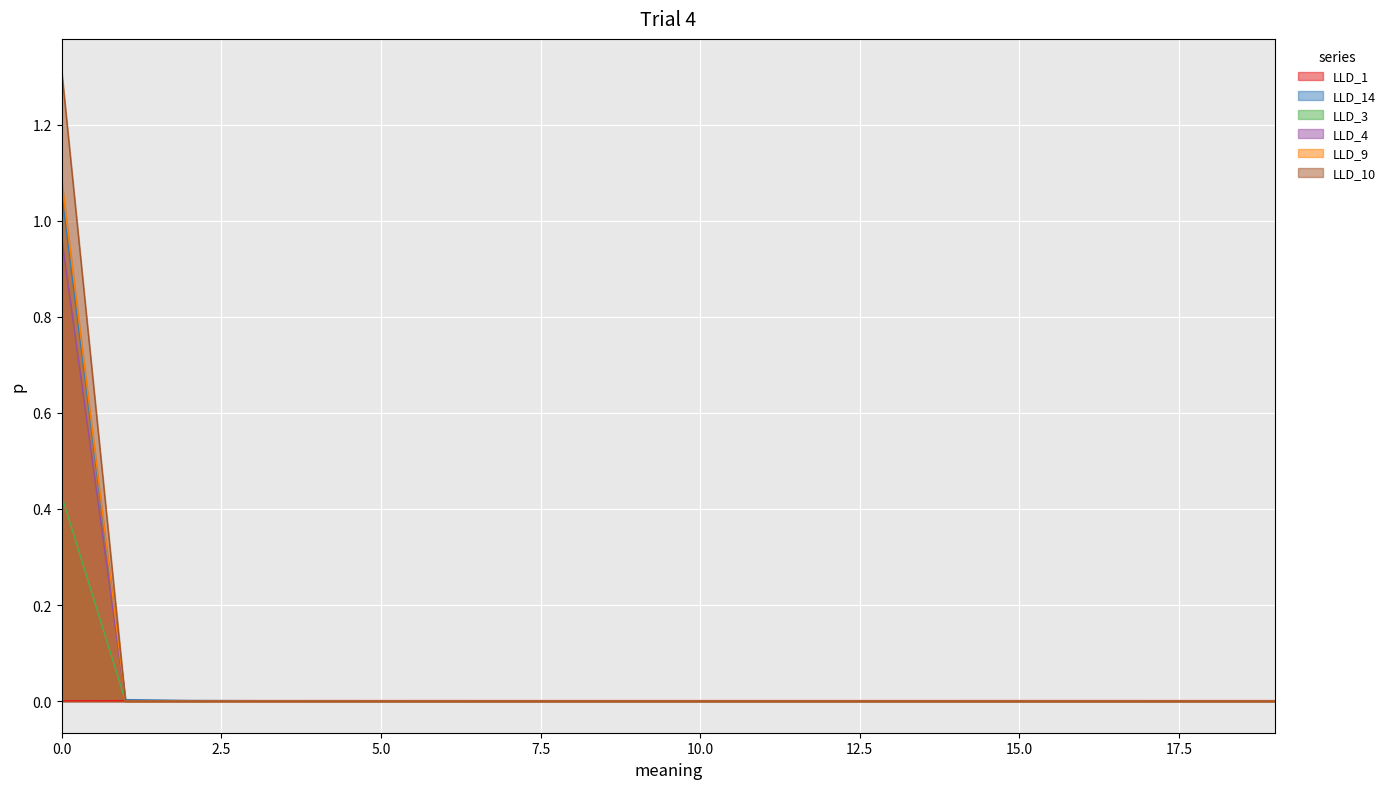

Where is the first local maximum for LLD_1?

4